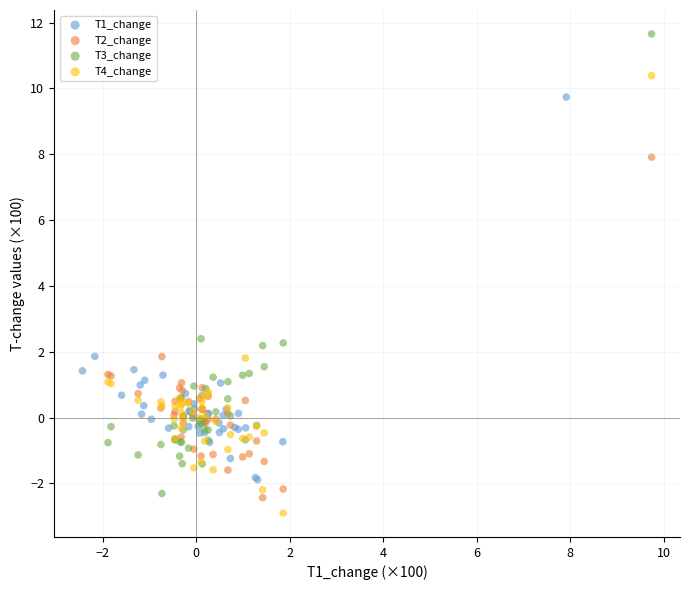

Which series has the widest spread of Y values?

T3_change